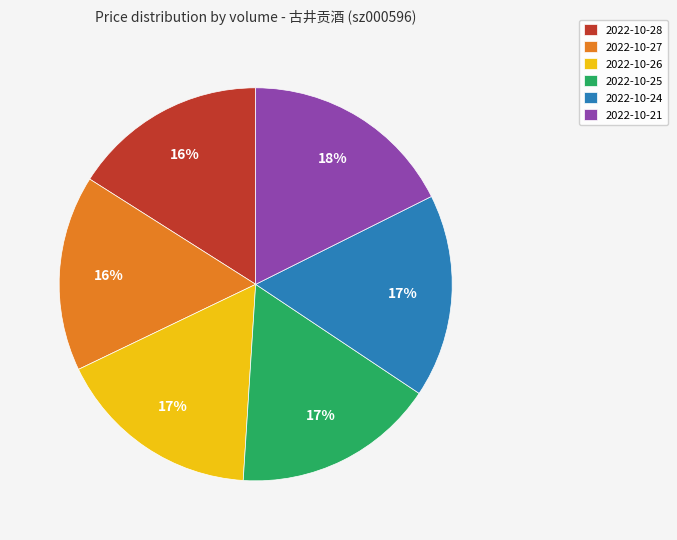

What percentage is the 2022-10-26 slice, to the nearest percent?

17%